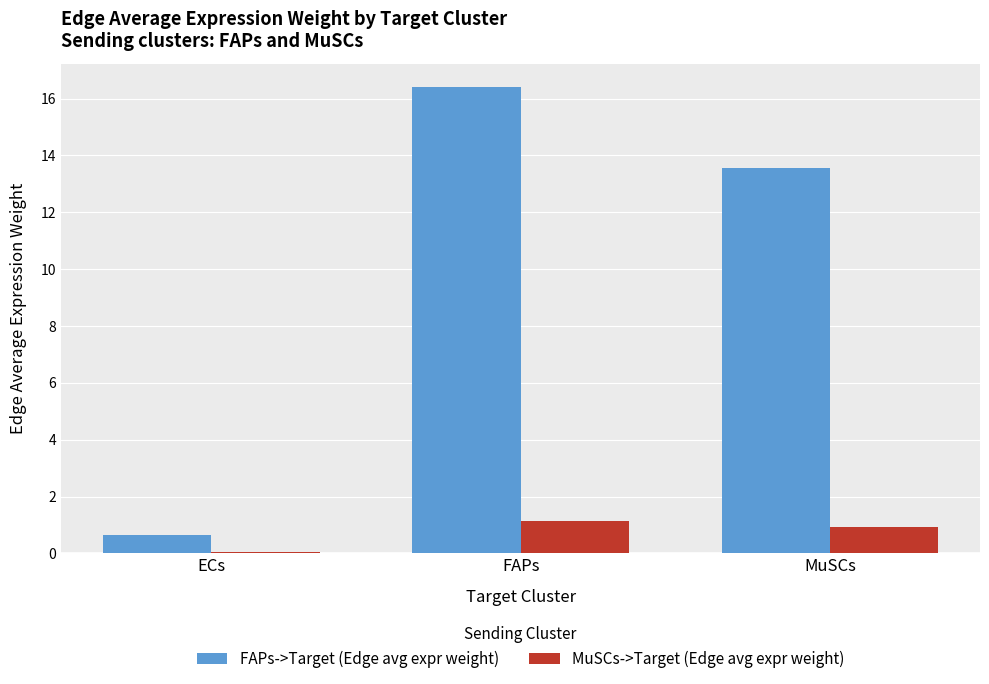

At which category does the chart reach its peak across all series?

FAPs